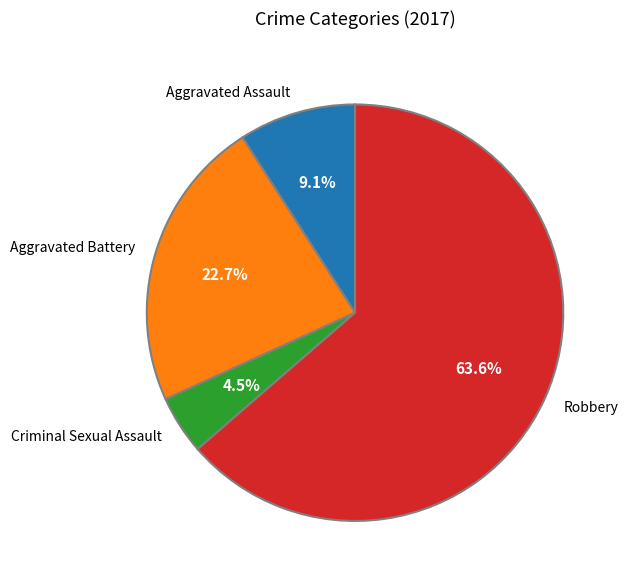

Count the number of slices in the pie.

4